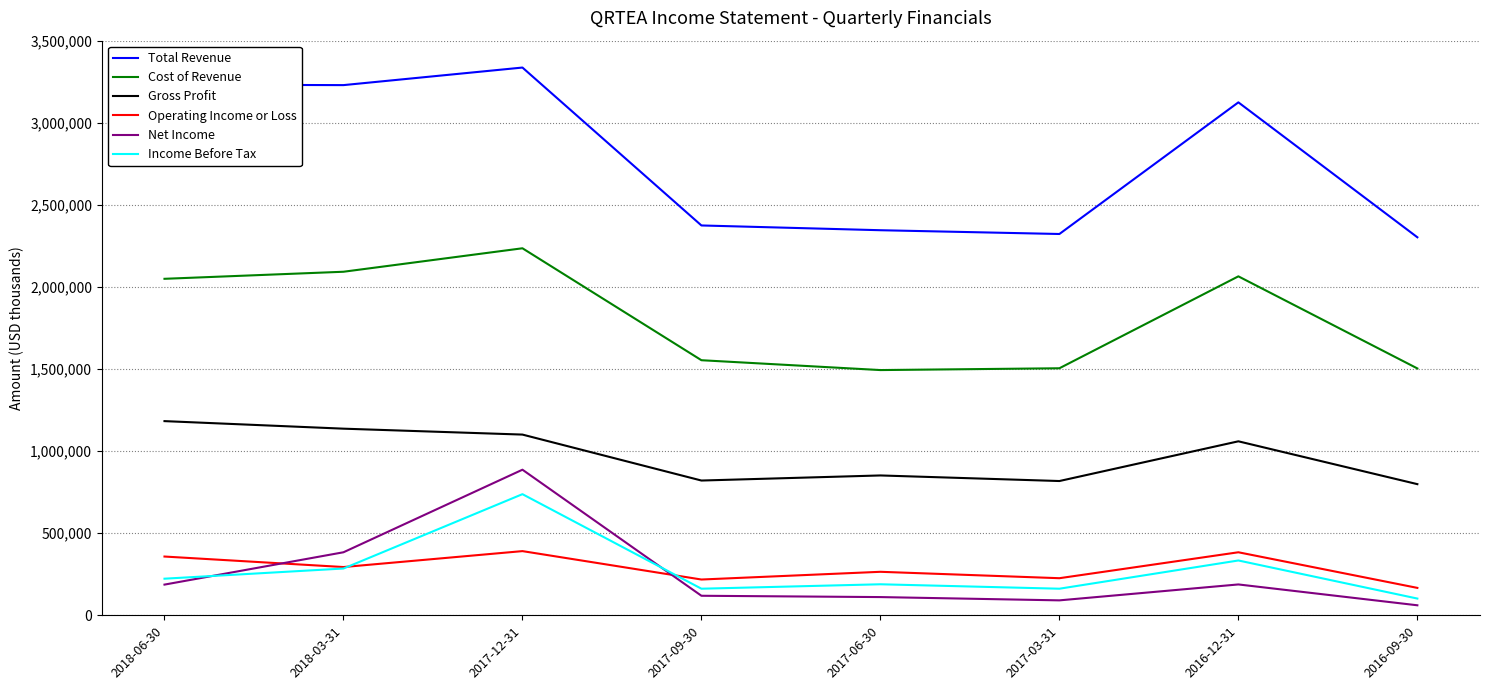

What is the average value of the Gross Profit series?

971375